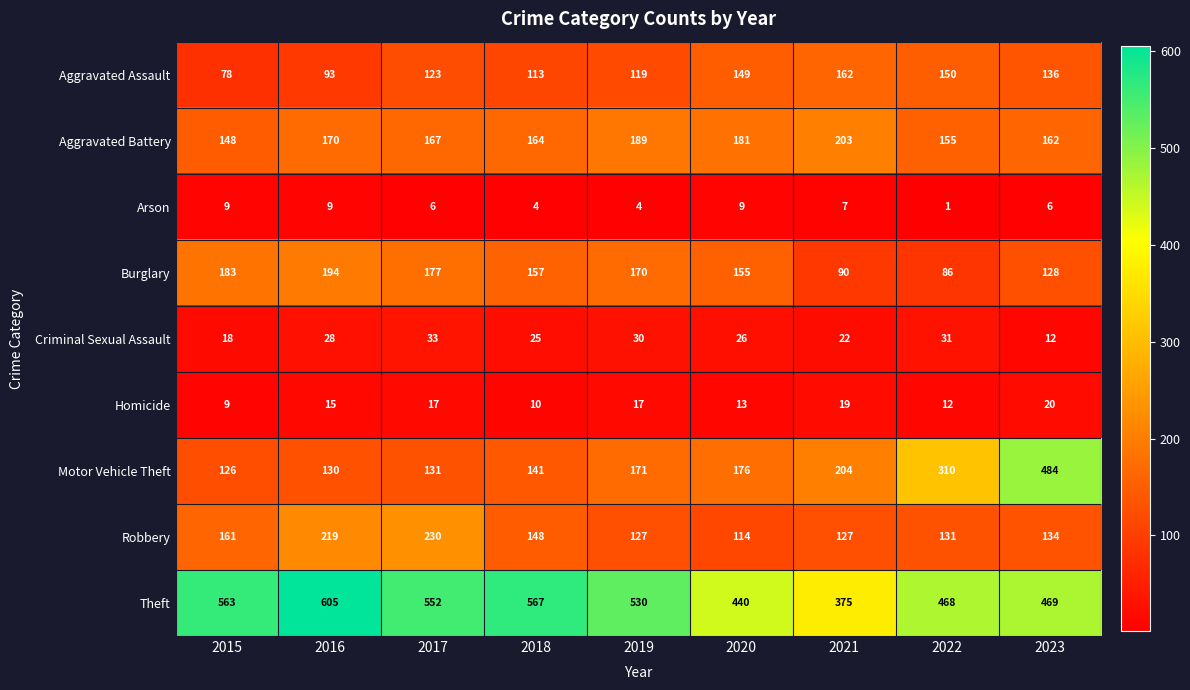

Is it true that Homicide equals 30 at 2017?

False